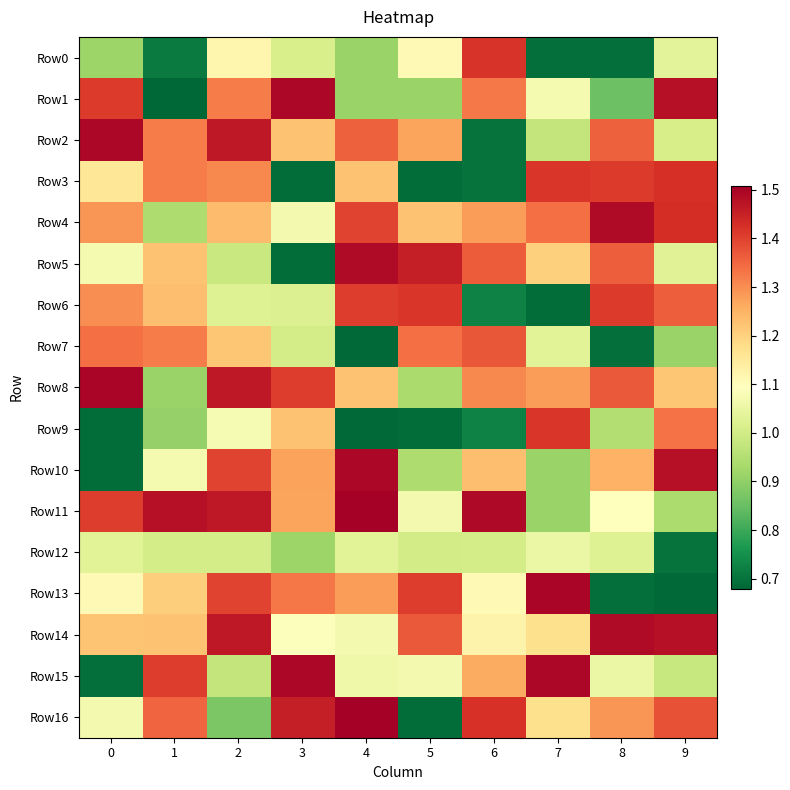

Reading left to right, what are all the values shown in this chart?

row_0: 0=0.9	1=0.7	2=1.1	3=1.0	4=0.9	5=1.1	6=1.4	7=0.7	8=0.7	9=1.0
row_1: 0=1.4	1=0.7	2=1.3	3=1.5	4=0.9	5=0.9	6=1.3	7=1.1	8=0.9	9=1.5
row_2: 0=1.5	1=1.3	2=1.5	3=1.2	4=1.4	5=1.3	6=0.7	7=1.0	8=1.4	9=1.0
row_3: 0=1.2	1=1.3	2=1.3	3=0.7	4=1.2	5=0.7	6=0.7	7=1.4	8=1.4	9=1.4
row_4: 0=1.3	1=0.9	2=1.2	3=1.1	4=1.4	5=1.2	6=1.3	7=1.3	8=1.5	9=1.4
row_5: 0=1.1	1=1.2	2=1.0	3=0.7	4=1.5	5=1.5	6=1.4	7=1.2	8=1.4	9=1.0
row_6: 0=1.3	1=1.2	2=1.0	3=1.0	4=1.4	5=1.4	6=0.7	7=0.7	8=1.4	9=1.4
row_7: 0=1.3	1=1.3	2=1.2	3=1.0	4=0.7	5=1.3	6=1.4	7=1.0	8=0.7	9=0.9
row_8: 0=1.5	1=0.9	2=1.5	3=1.4	4=1.2	5=0.9	6=1.3	7=1.3	8=1.4	9=1.2
row_9: 0=0.7	1=0.9	2=1.1	3=1.2	4=0.7	5=0.7	6=0.7	7=1.4	8=0.9	9=1.3
row_10: 0=0.7	1=1.1	2=1.4	3=1.3	4=1.5	5=0.9	6=1.2	7=0.9	8=1.2	9=1.5
row_11: 0=1.4	1=1.5	2=1.5	3=1.3	4=1.5	5=1.1	6=1.5	7=0.9	8=1.1	9=0.9
row_12: 0=1.0	1=1.0	2=1.0	3=0.9	4=1.0	5=1.0	6=1.0	7=1.1	8=1.0	9=0.7
row_13: 0=1.1	1=1.2	2=1.4	3=1.3	4=1.3	5=1.4	6=1.1	7=1.5	8=0.7	9=0.7
row_14: 0=1.2	1=1.2	2=1.5	3=1.1	4=1.1	5=1.4	6=1.1	7=1.2	8=1.5	9=1.5
row_15: 0=0.7	1=1.4	2=1.0	3=1.5	4=1.1	5=1.1	6=1.3	7=1.5	8=1.1	9=1.0
row_16: 0=1.1	1=1.4	2=0.9	3=1.5	4=1.5	5=0.7	6=1.4	7=1.2	8=1.3	9=1.4